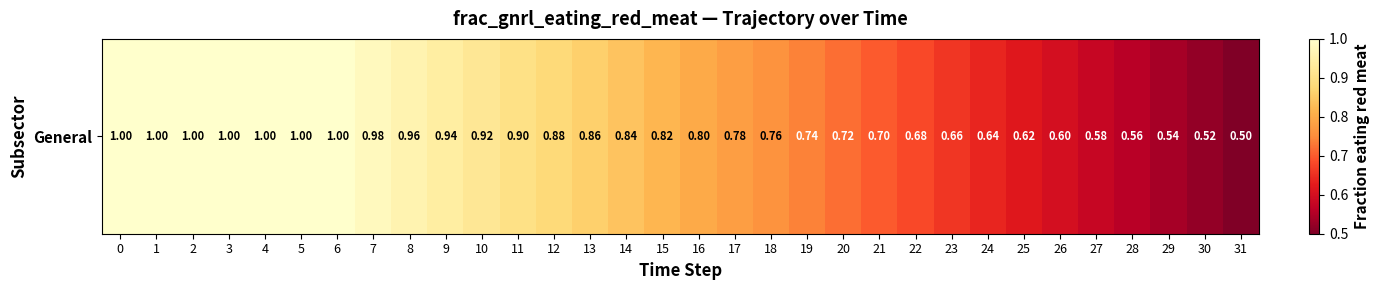

At which label is the value closest to 0?

31